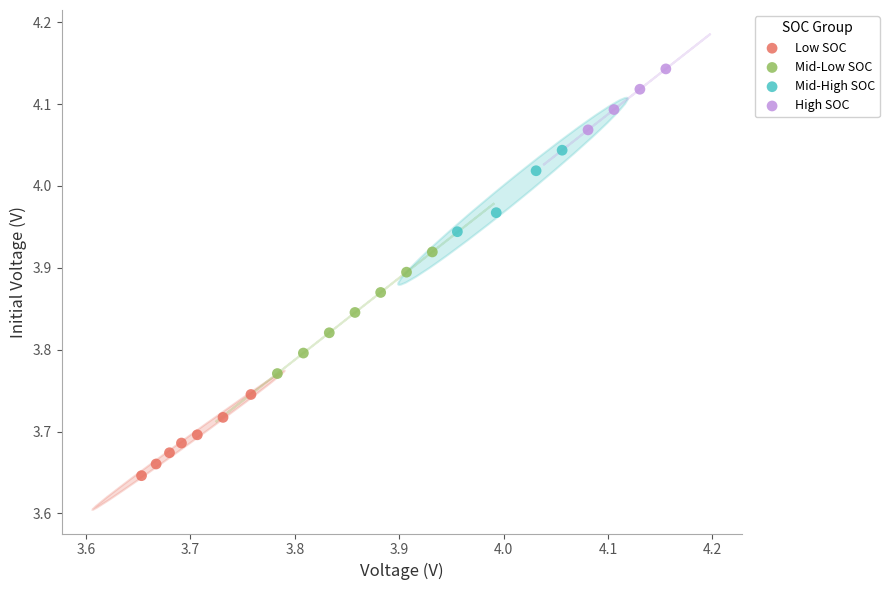

Which series reaches the maximum Y coordinate?

High SOC